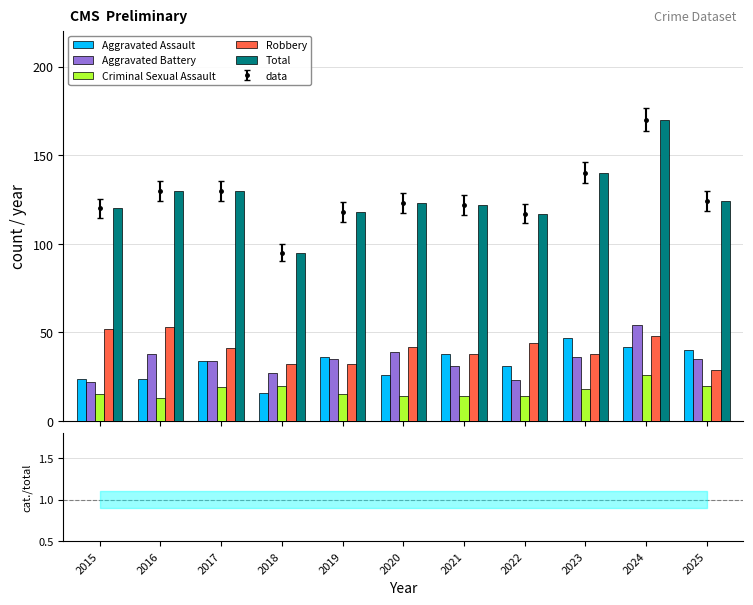

At how many categories does at least one series exceed 56?

11